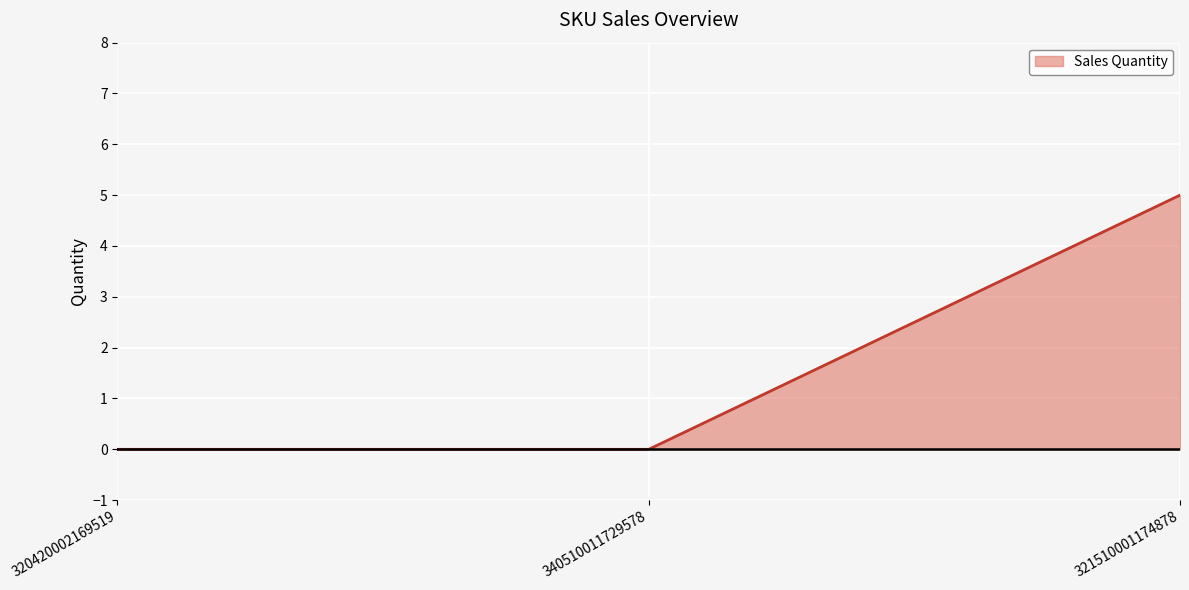

The value at 320420002169519 is -2. True or false?

False